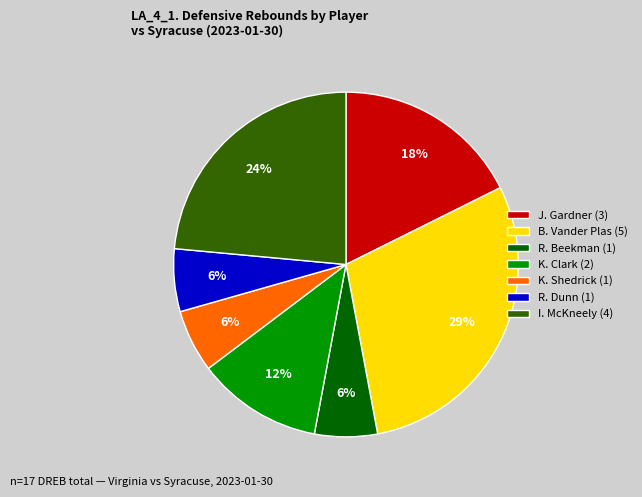

The K. Clark (2) slice represents 18% of the pie. True or false?

False